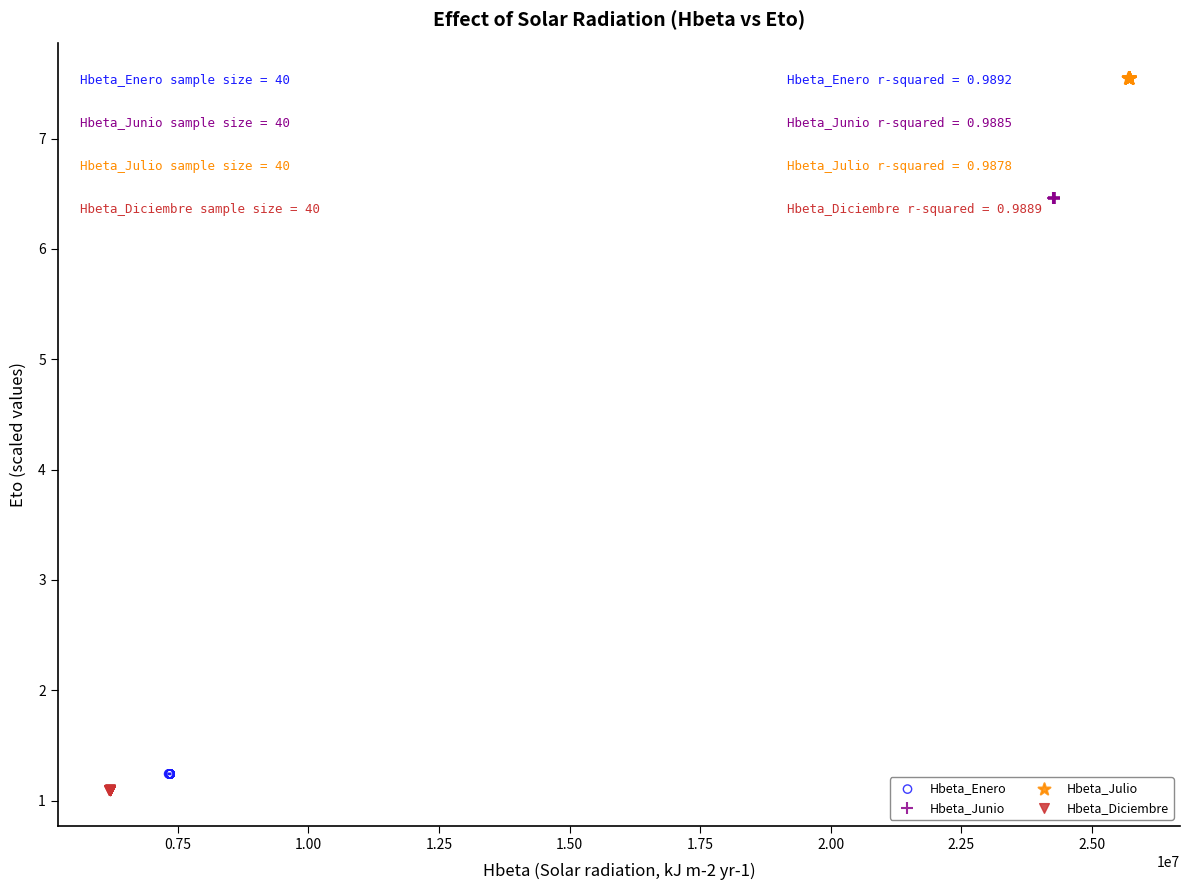

Which series has the largest Y range (max minus min)?

Hbeta_Junio